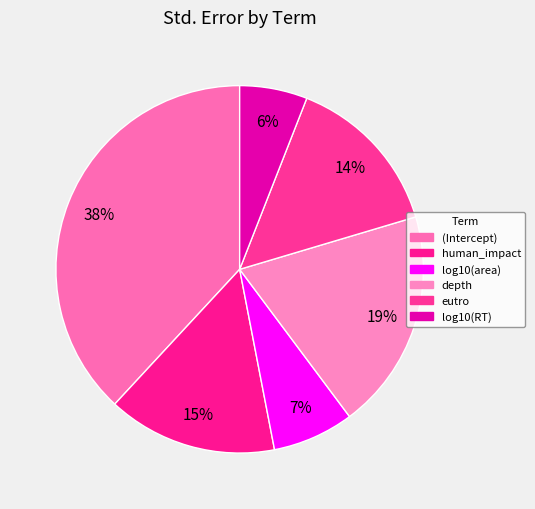

What percentage is the log10(RT) slice, to the nearest percent?

6%